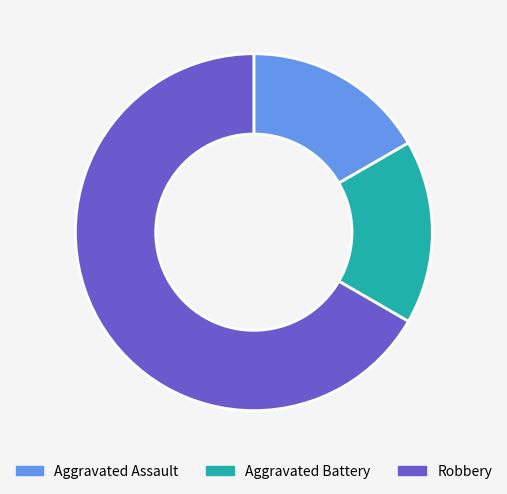

Which has a higher value, Robbery or Aggravated Battery?

Robbery